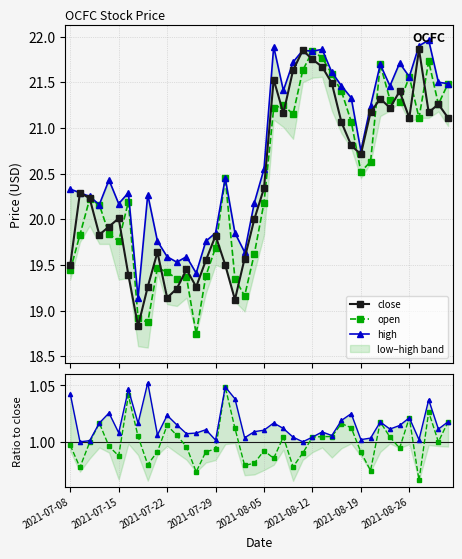

What is the minimum value for close?

18.8